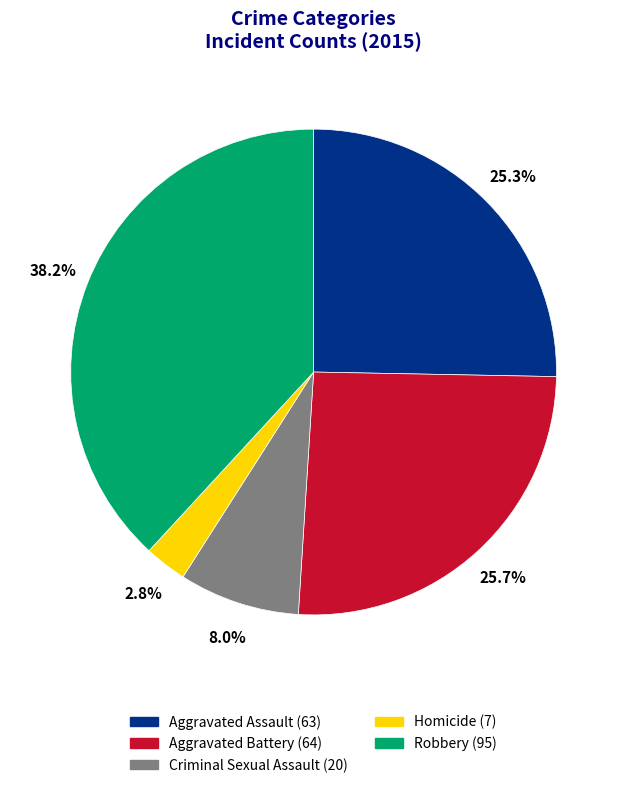

Approximately how many times larger is the value at Criminal Sexual Assault compared to Homicide?

2.9